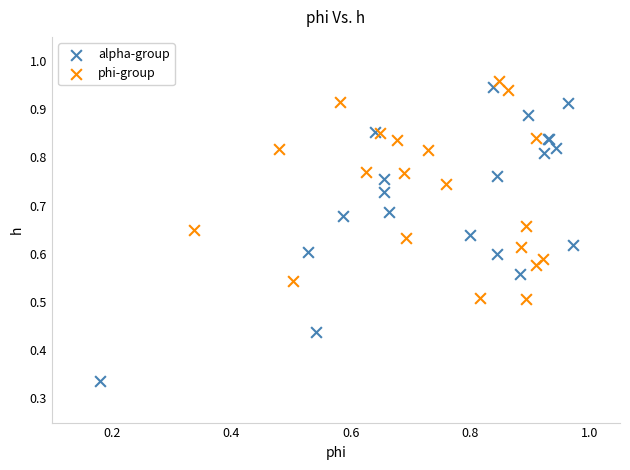

Which series contains the lowest Y value?

alpha-group